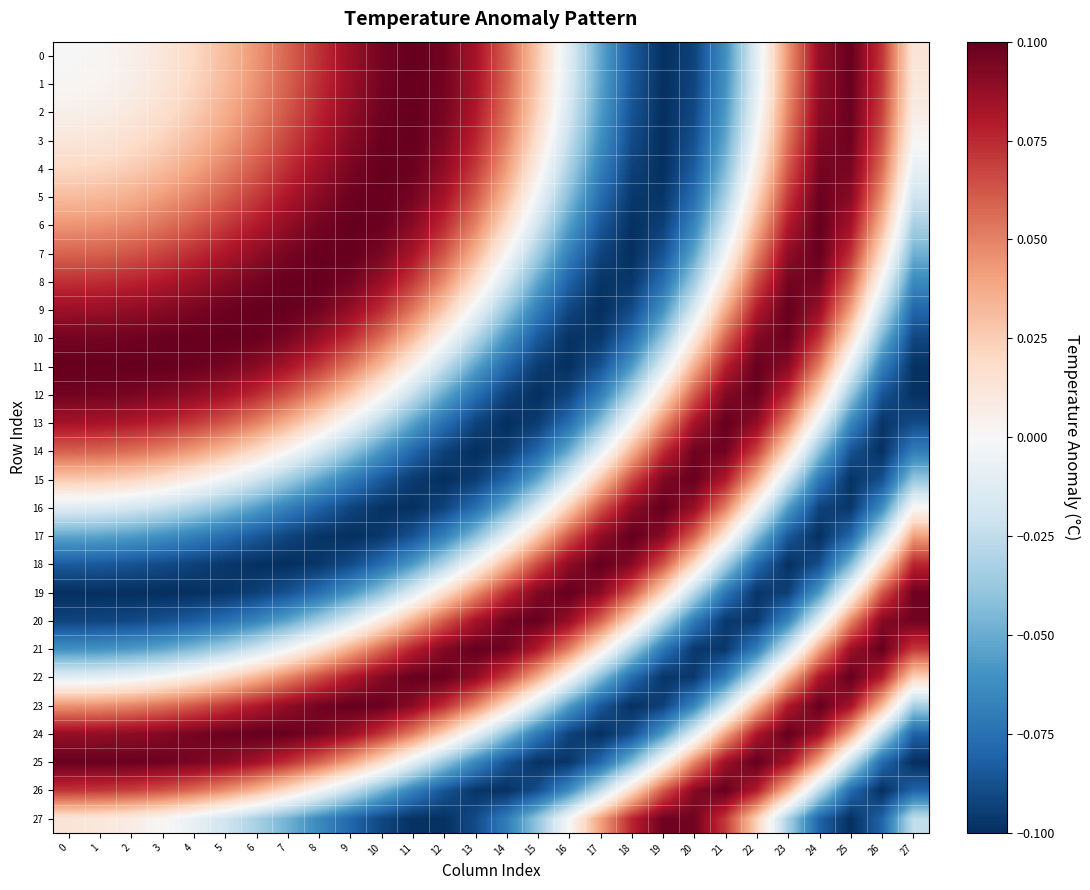

Which series has the largest total across all categories?

7